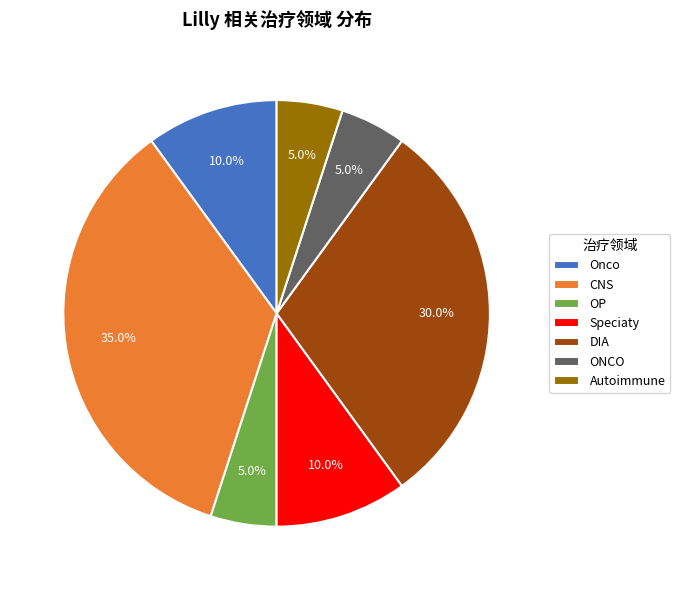

What is the largest slice in the pie chart?

CNS